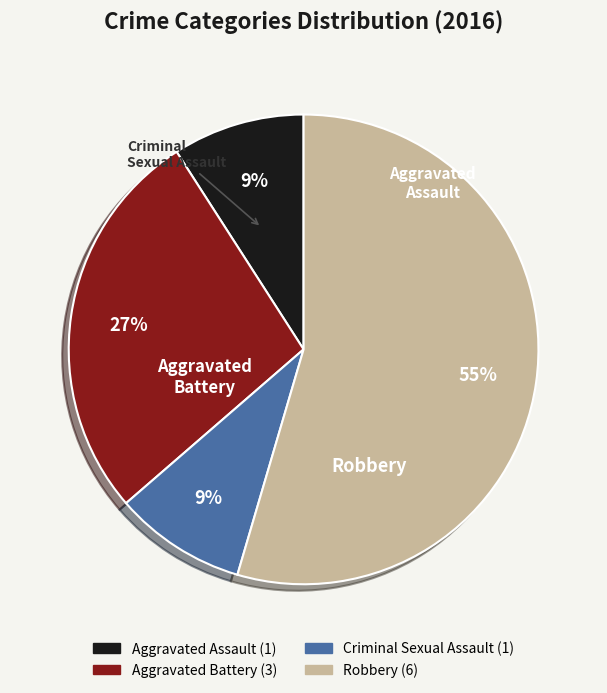

What is the largest slice in the pie chart?

Robbery